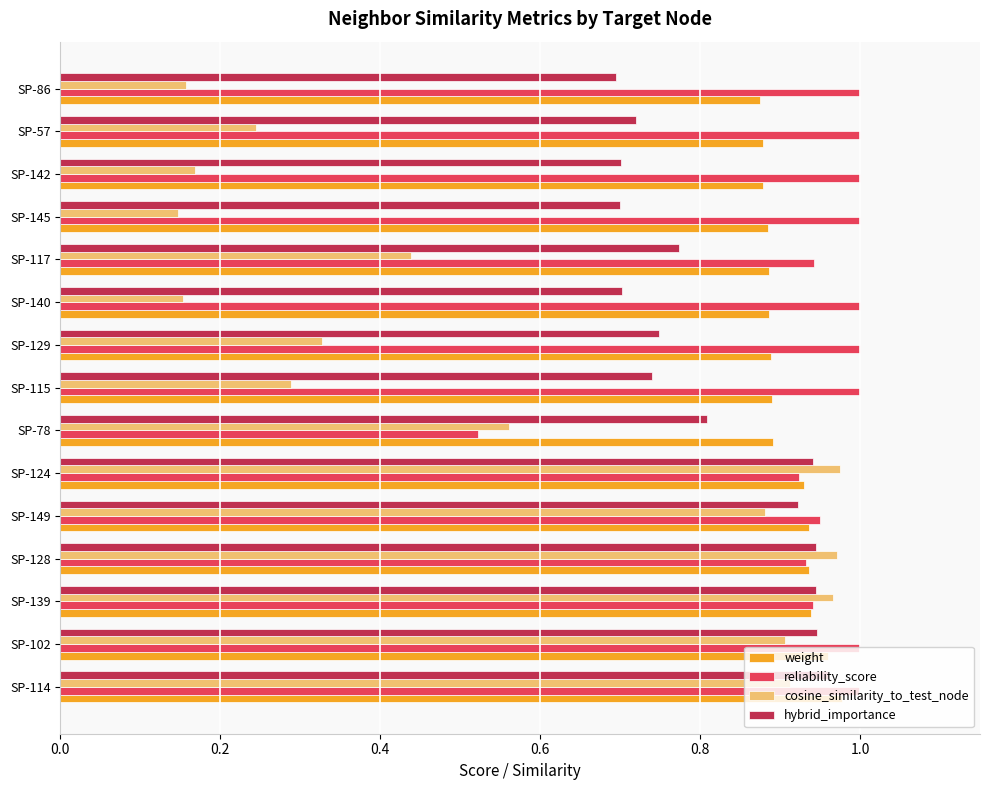

Is the value of weight at SP-140 greater than the value of reliability_score at SP-124?

No